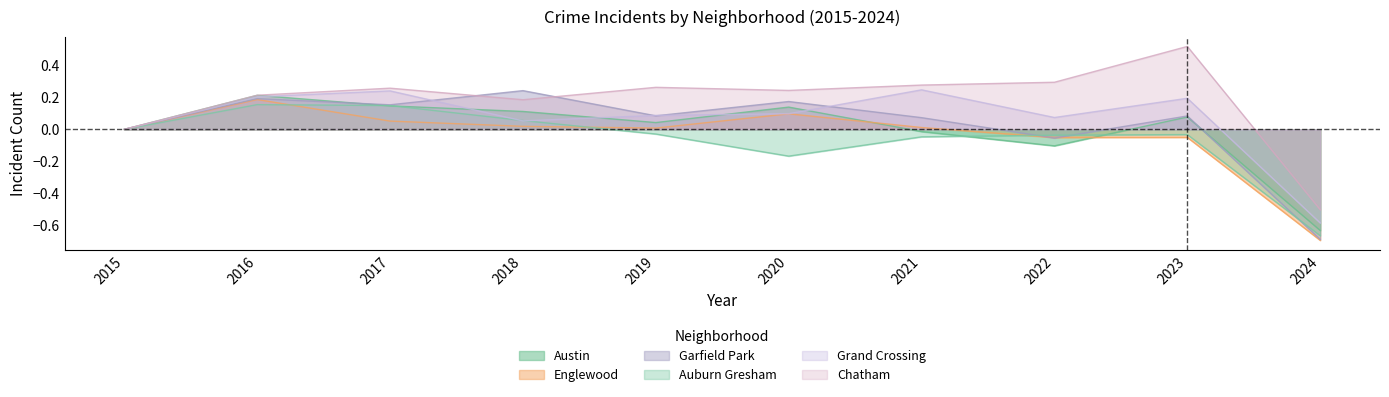

Reading left to right, what are all the values shown in this chart?

Austin: 0.0	0.2	0.1	0.1	0.0	0.1	-0.0	-0.1	0.1	-0.6
Englewood: 0.0	0.2	0.1	0.0	0.0	0.1	0.0	-0.1	-0.1	-0.7
Garfield Park: 0.0	0.2	0.2	0.2	0.1	0.2	0.1	-0.1	0.1	-0.7
Auburn Gresham: 0.0	0.2	0.1	0.1	-0.0	-0.2	-0.0	-0.0	-0.0	-0.7
Grand Crossing: 0.0	0.2	0.2	0.1	0.1	0.1	0.2	0.1	0.2	-0.6
Chatham: 0.0	0.2	0.3	0.2	0.3	0.2	0.3	0.3	0.5	-0.5